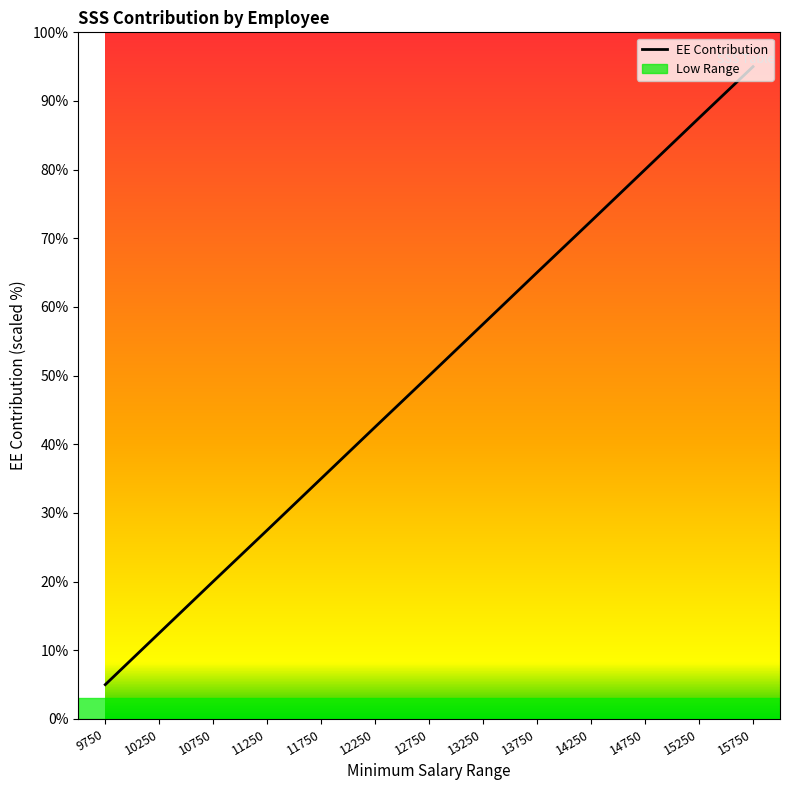

What is the maximum value shown in the chart?

95.0